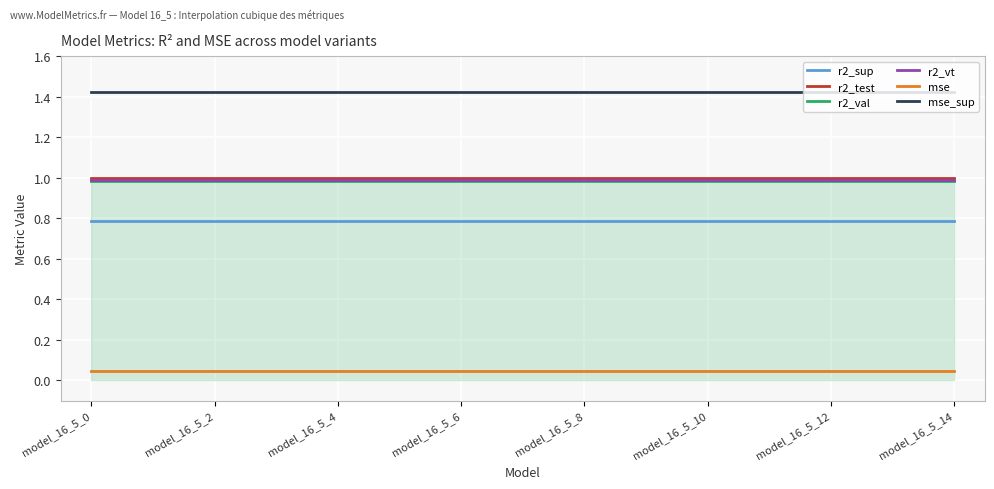

Which series has the largest total across all categories?

mse_sup